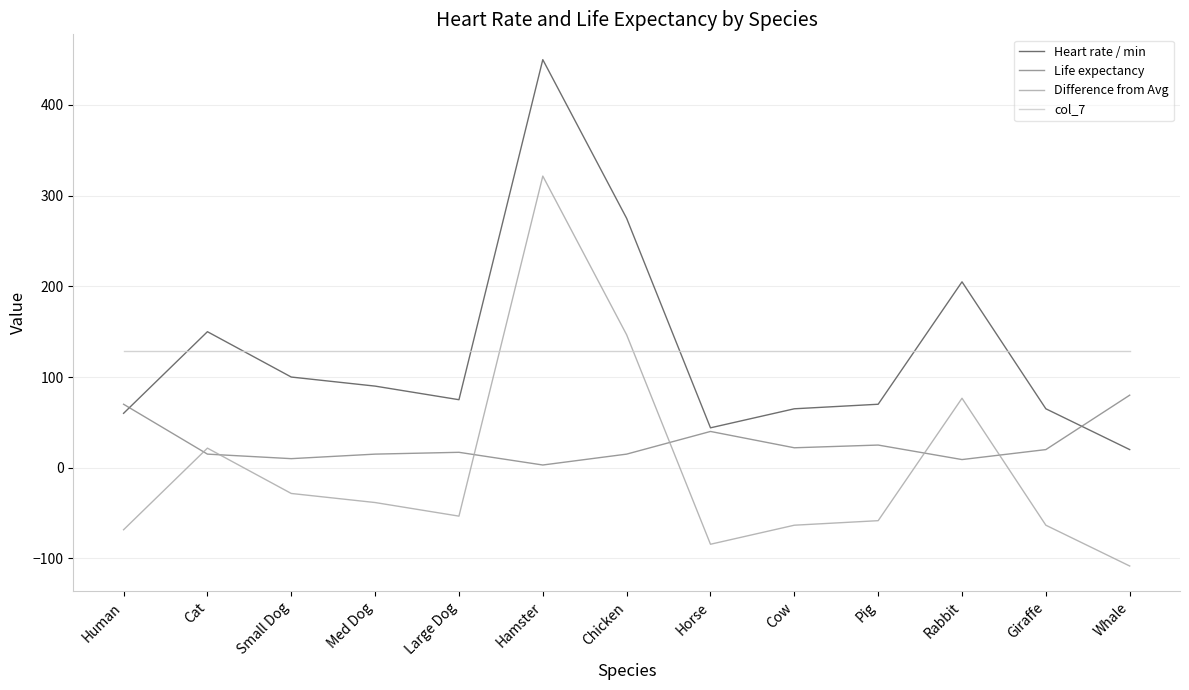

Is this an area chart (filled region under the line)?

No